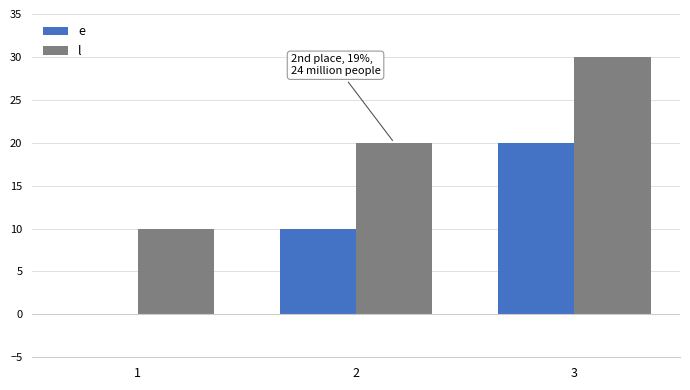

What is the maximum value for e?

20